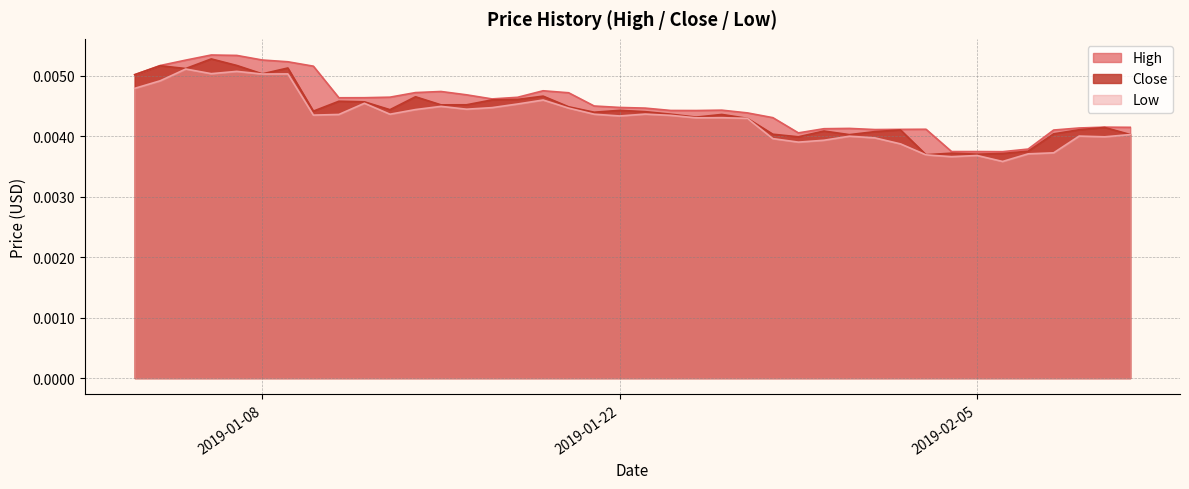

List the labels in order of Low value, smallest first.

2019-02-06, 2019-02-04, 2019-02-05, 2019-02-03, 2019-02-07, 2019-02-08, 2019-02-02, 2019-01-29, 2019-01-30, 2019-01-28, 2019-02-01, 2019-02-10, 2019-01-31, 2019-02-09, 2019-02-11, 2019-01-27, 2019-01-25, 2019-01-26, 2019-01-22, 2019-01-24, 2019-01-10, 2019-01-11, 2019-01-13, 2019-01-21, 2019-01-23, 2019-01-14, 2019-01-16, 2019-01-20, 2019-01-17, 2019-01-15, 2019-01-18, 2019-01-12, 2019-01-19, 2019-01-03, 2019-01-04, 2019-01-08, 2019-01-09, 2019-01-06, 2019-01-07, 2019-01-05